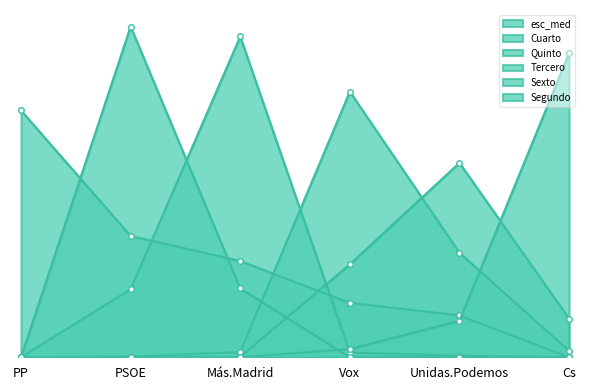

How many values in Segundo are above zero?

2